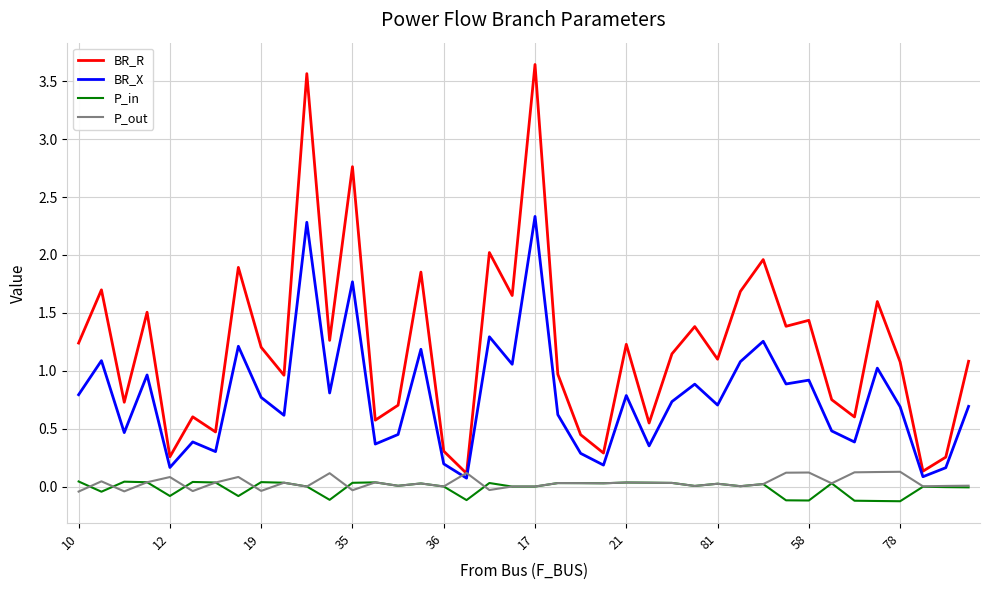

True or false: P_in and BR_X intersect in this chart.

False